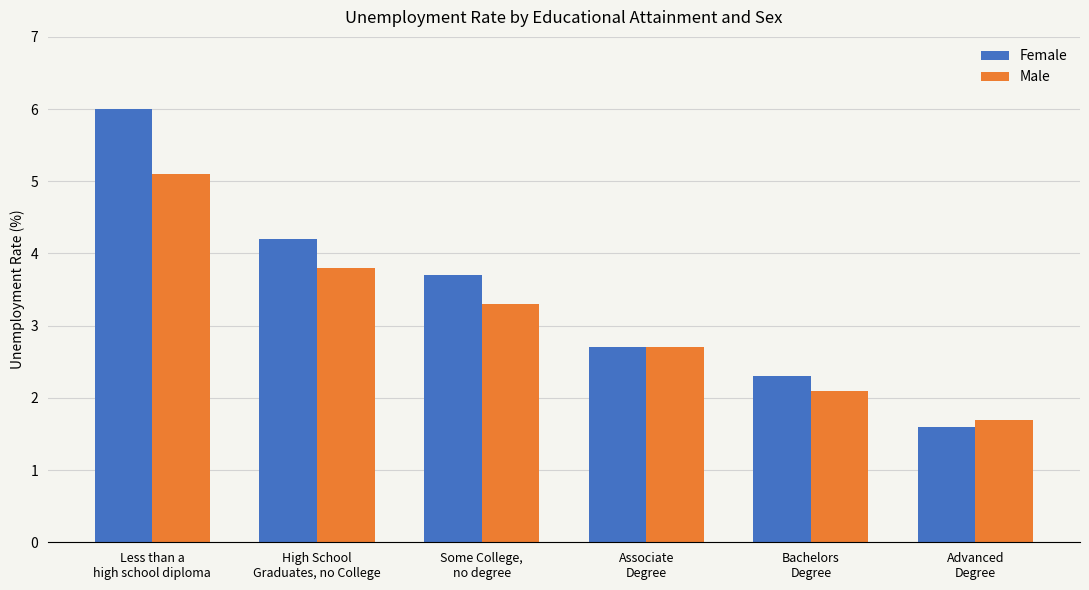

What is the difference between the Male values at Advanced
Degree and Some College,
no degree?

1.6